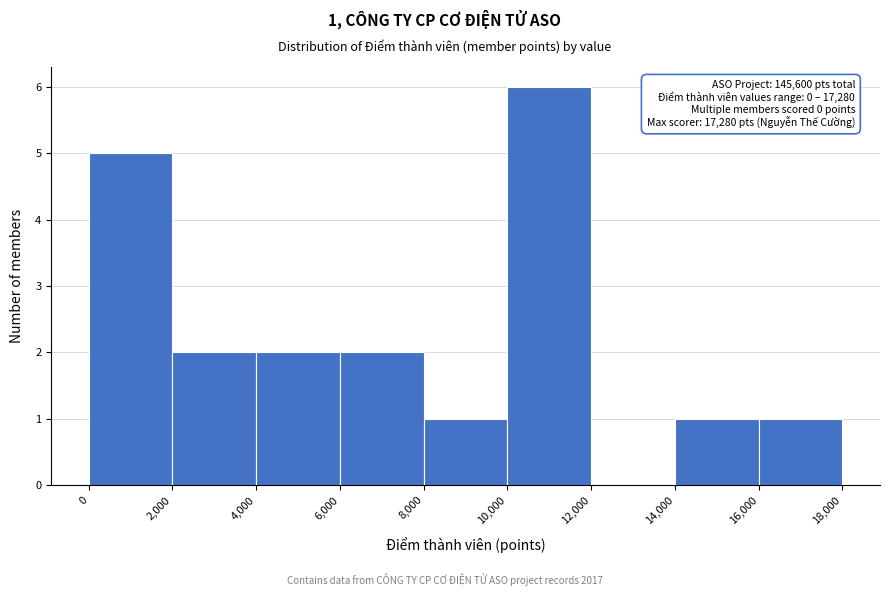

Which range on the x-axis has the tallest bar?

10,000 to 12,000